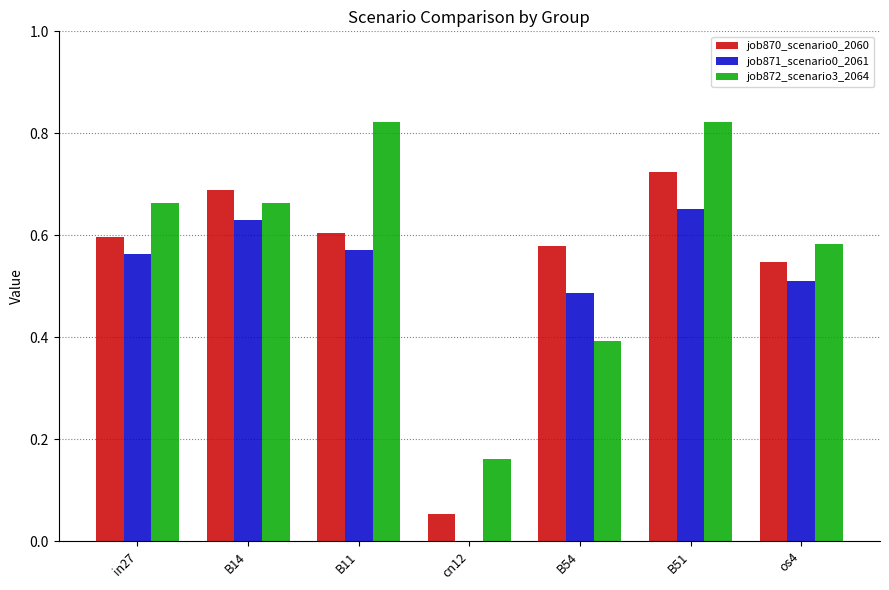

Between cn12 and os4, which series saw the biggest shift?

job871_scenario0_2061